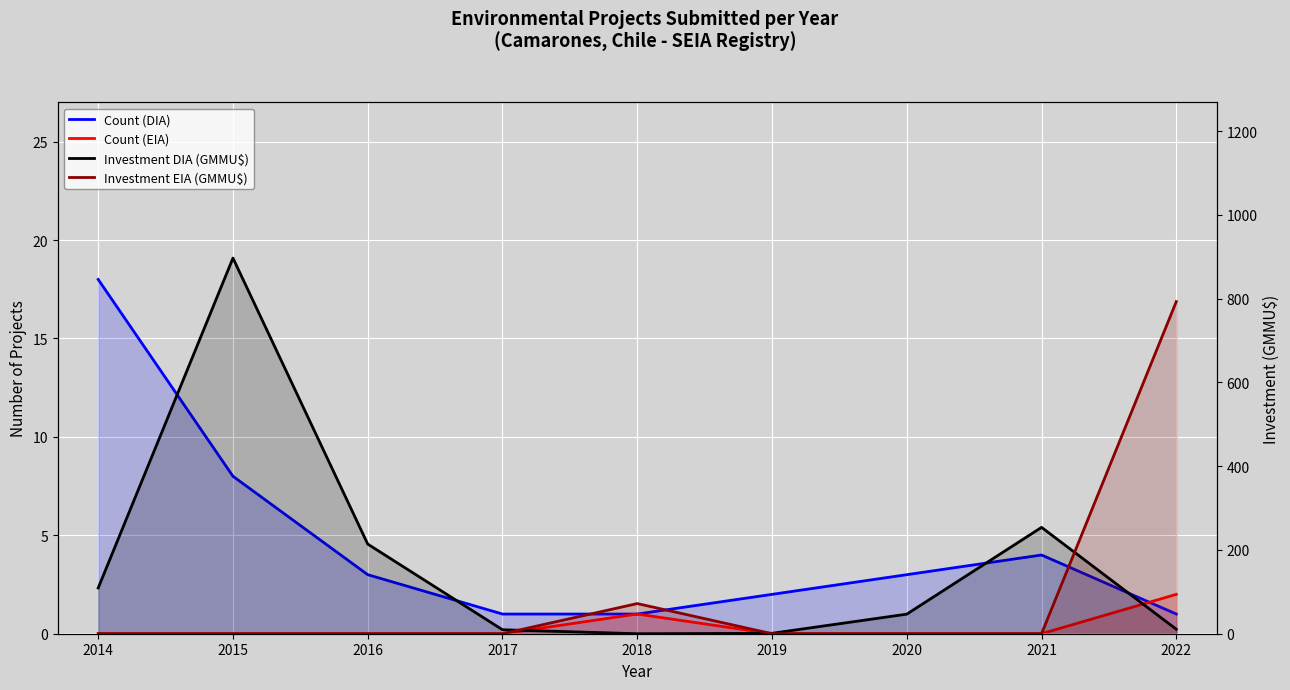

Where is the first local maximum for Investment DIA (GMMU$)?

2015